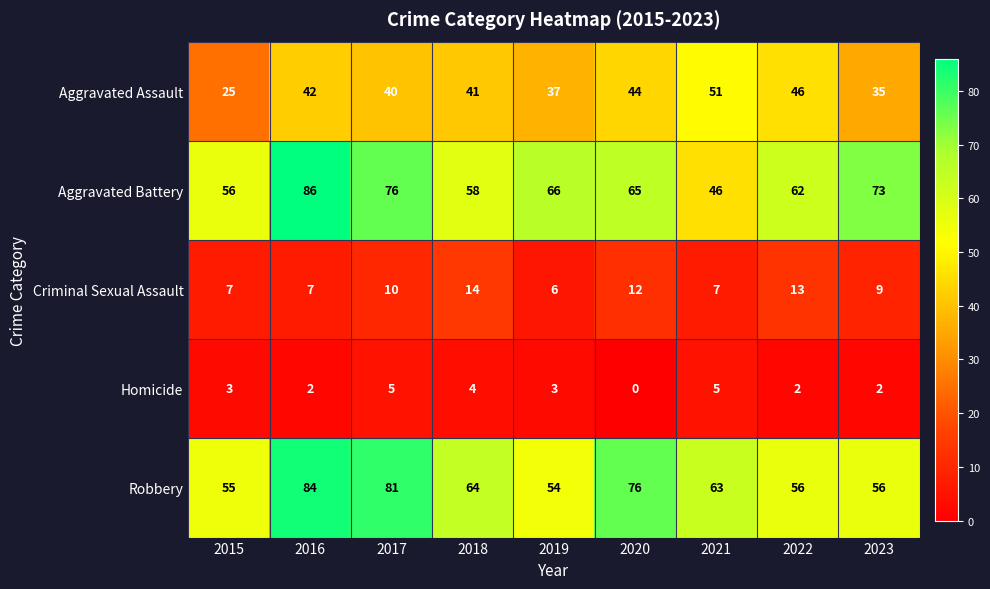

Count the number of categories in the chart.

9